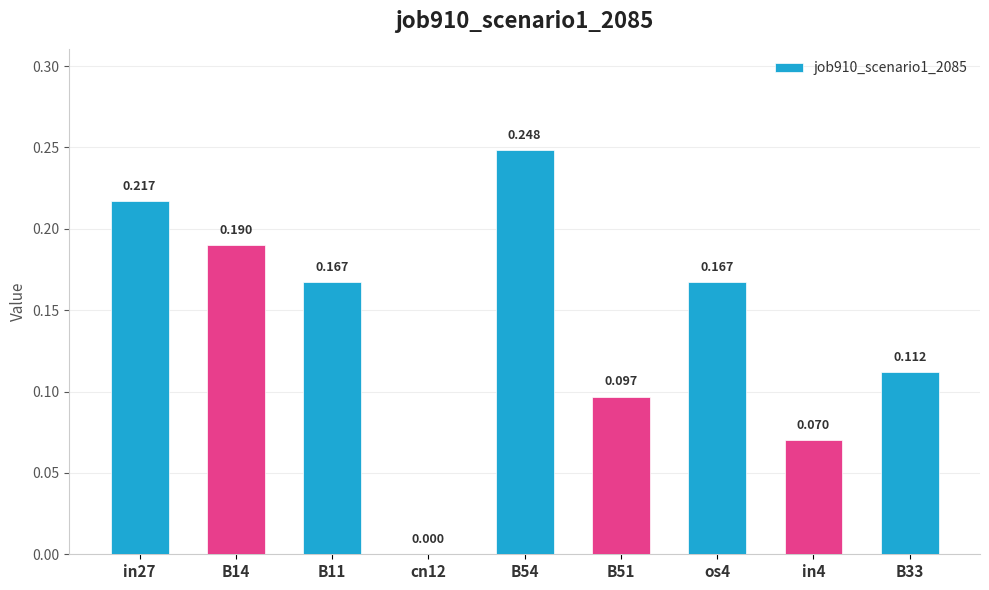

Rank the categories by value from highest to lowest.

B54, in27, B14, B11, os4, B33, B51, in4, cn12